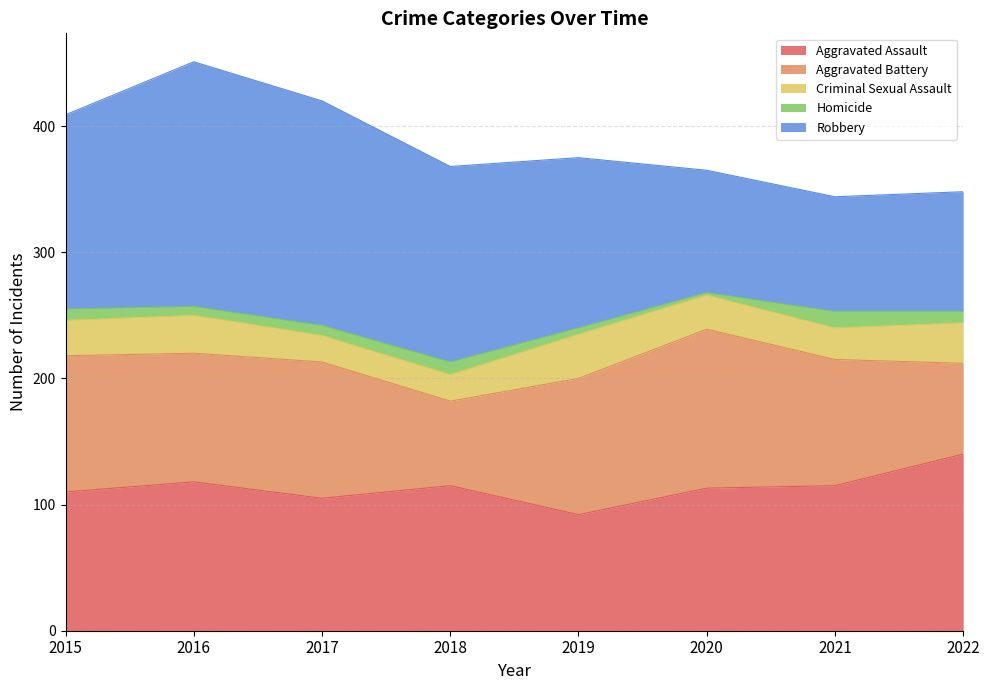

At which label does Criminal Sexual Assault reach its peak?

2019